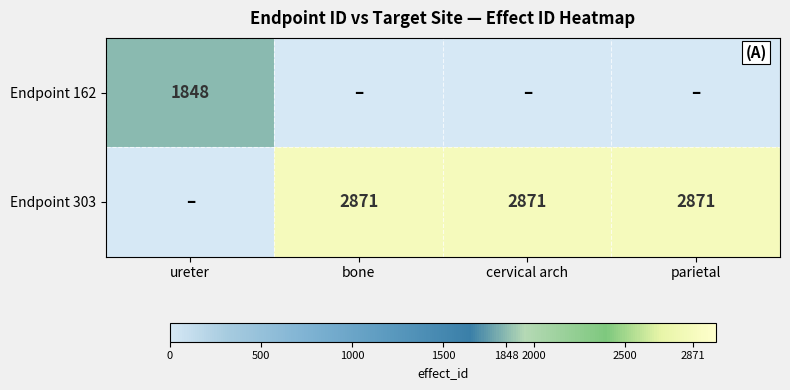

The Endpoint 303 series shows 3952 at cervical arch. True or false?

False